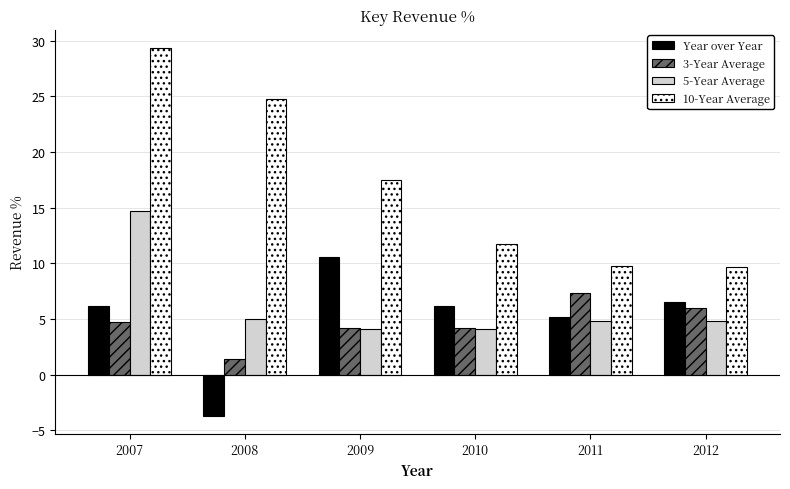

Rank the series by their maximum value, from lowest to highest.

3-Year Average, Year over Year, 5-Year Average, 10-Year Average